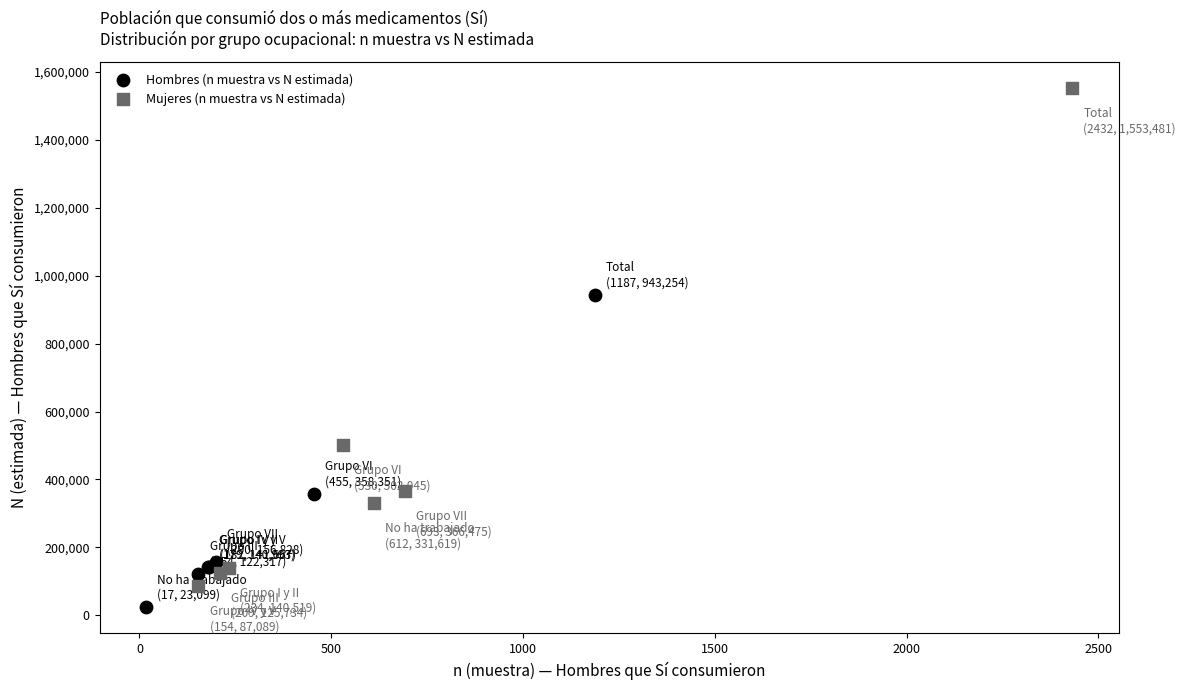

Which series reaches the maximum Y coordinate?

Mujeres (n muestra vs N estimada)